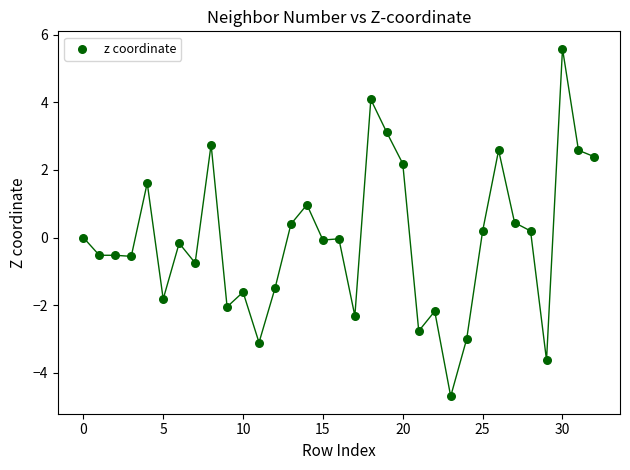

What is the range of Y values (max minus min)?

10.3